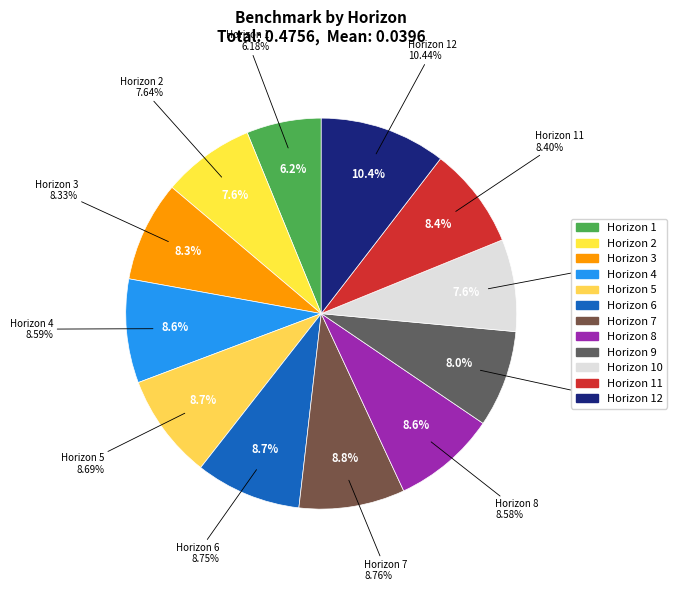

Do 6 and 10 together represent more than half of the pie?

No